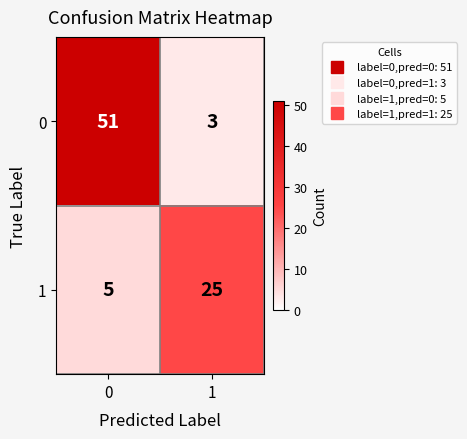

What is the difference between the highest and lowest values at 0?

46